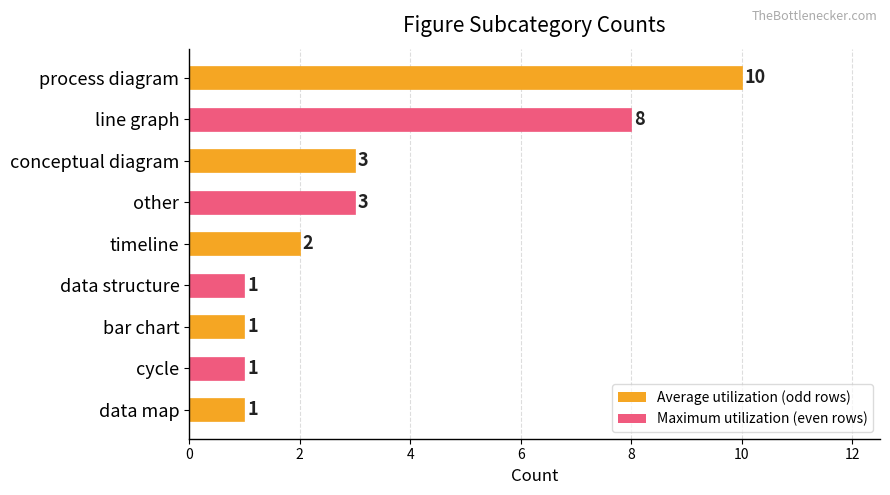

Are the bars horizontal?

Yes